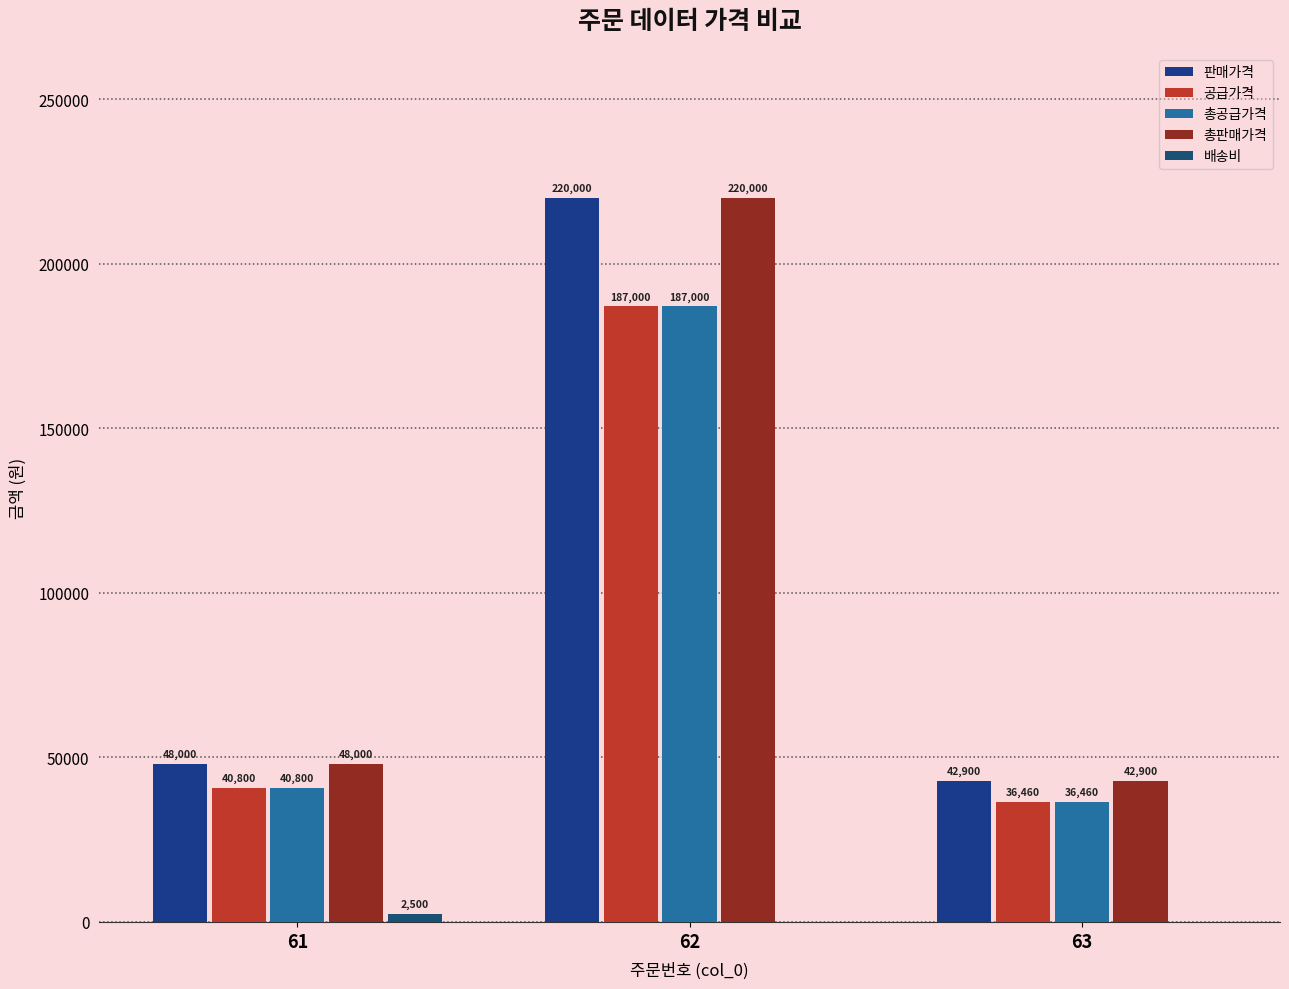

How many groups of bars are there?

3